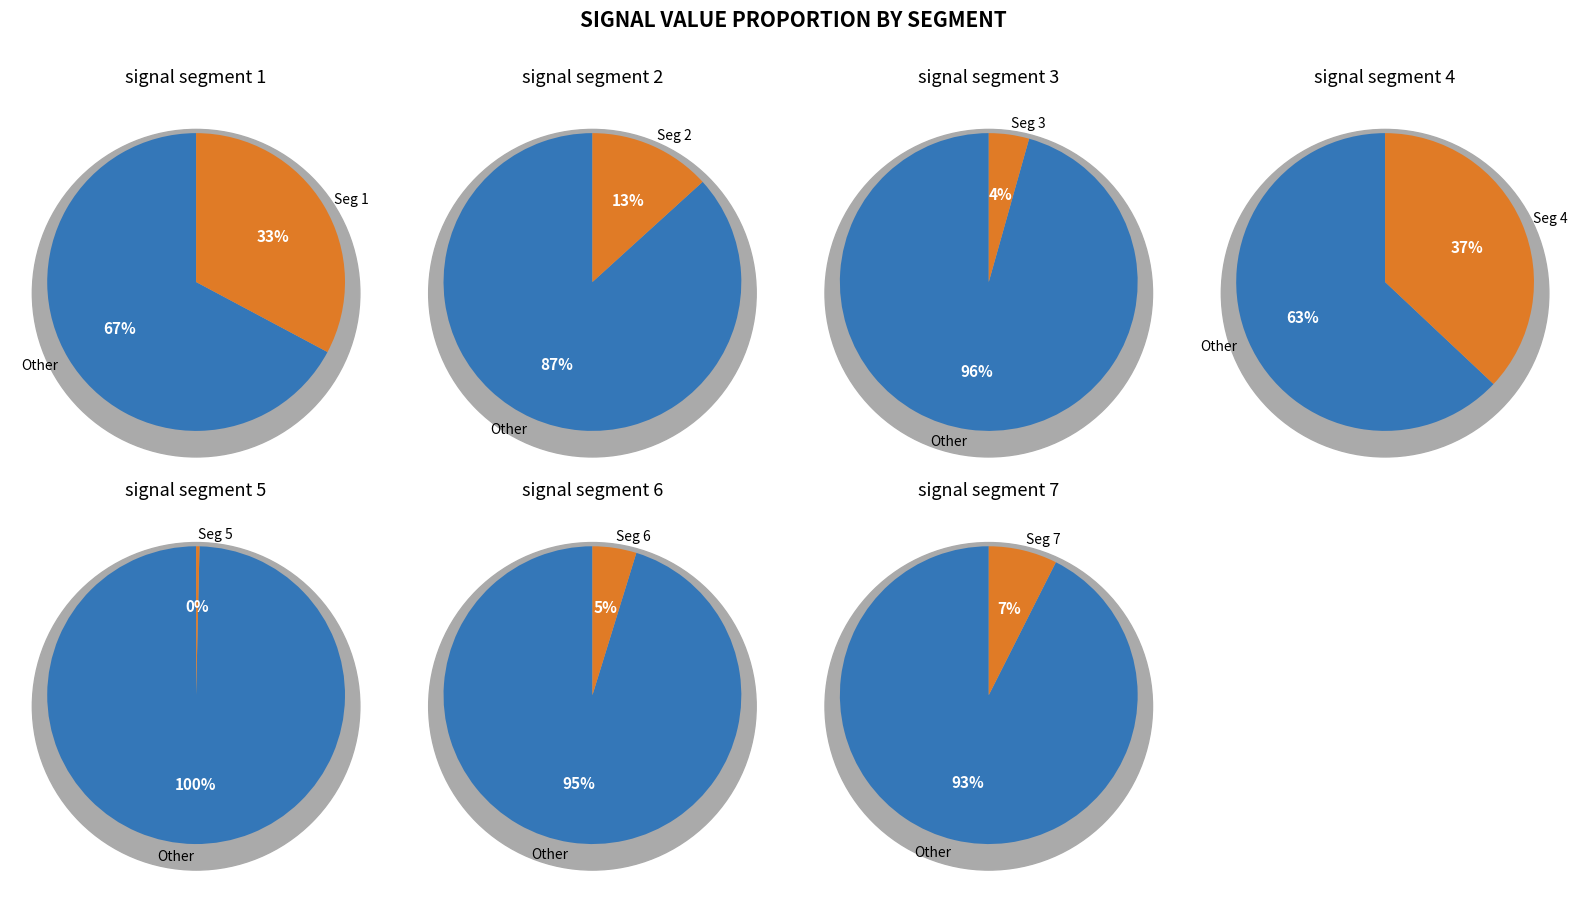

To the nearest percent, what portion does signal segment 4 represent?

37%